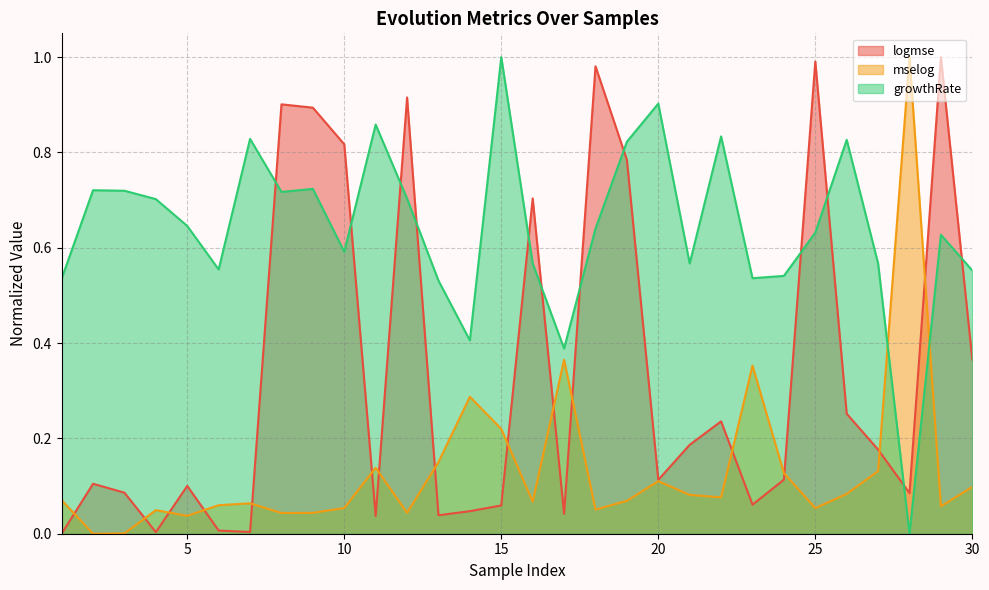

Which series has the largest total across all categories?

growthRate